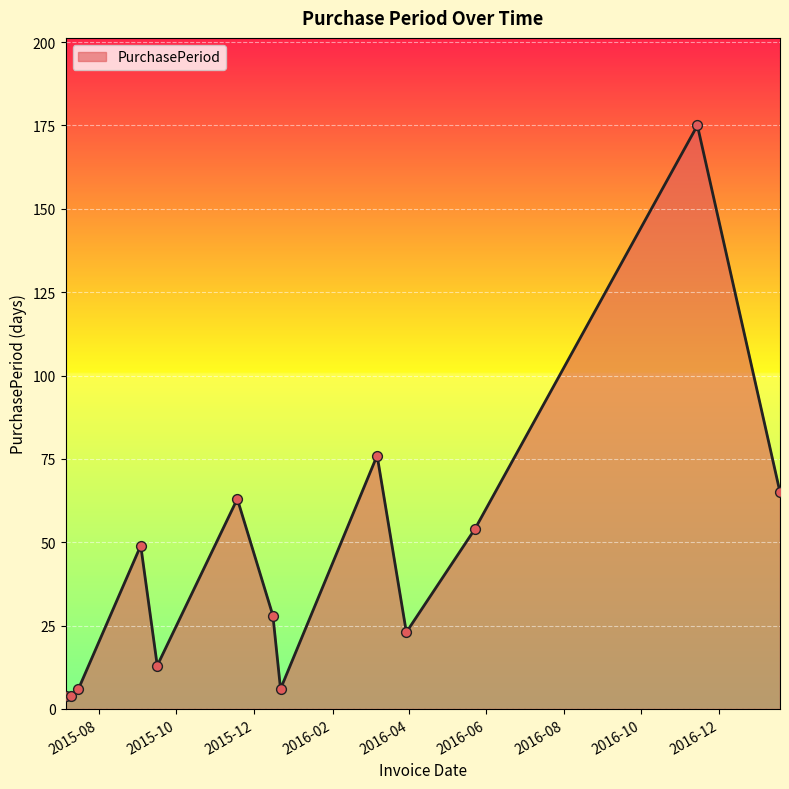

What is the difference between the maximum and minimum values?

171